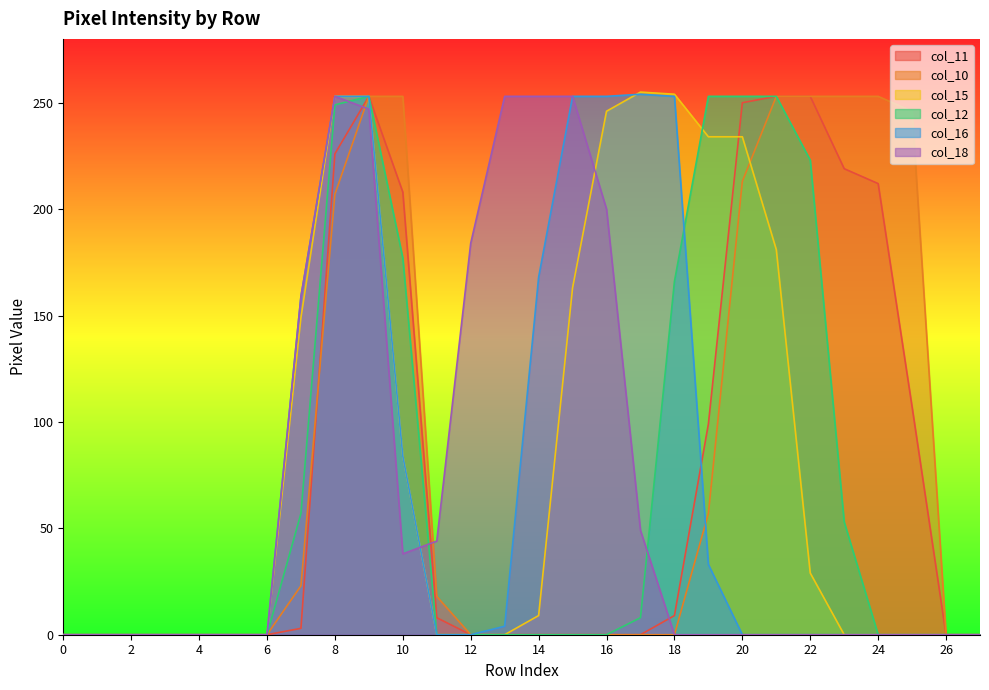

What is the sum of all col_11 values?

2100